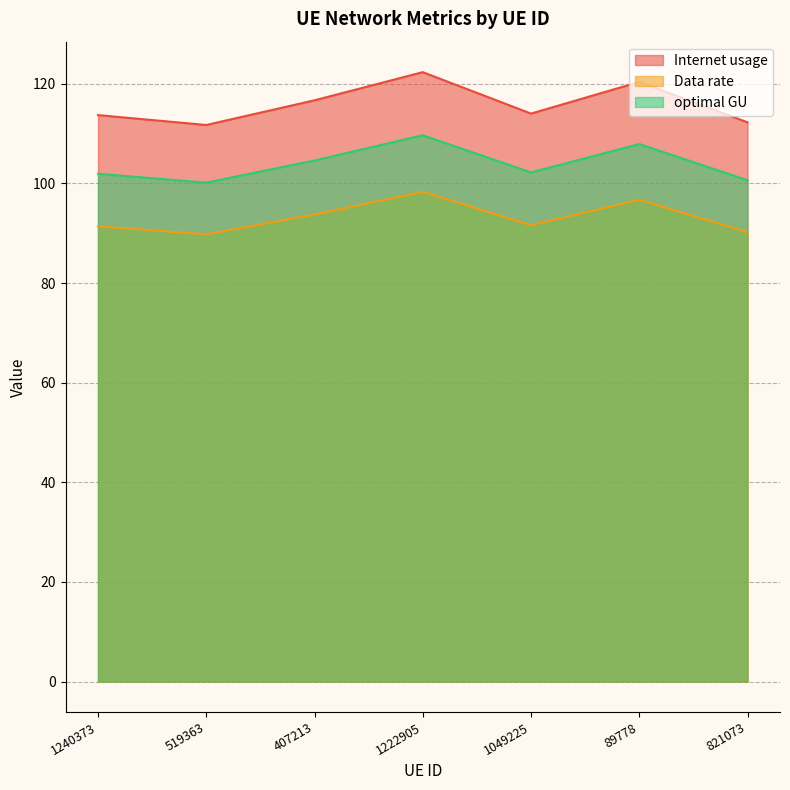

Does the chart have visible grid lines?

Yes